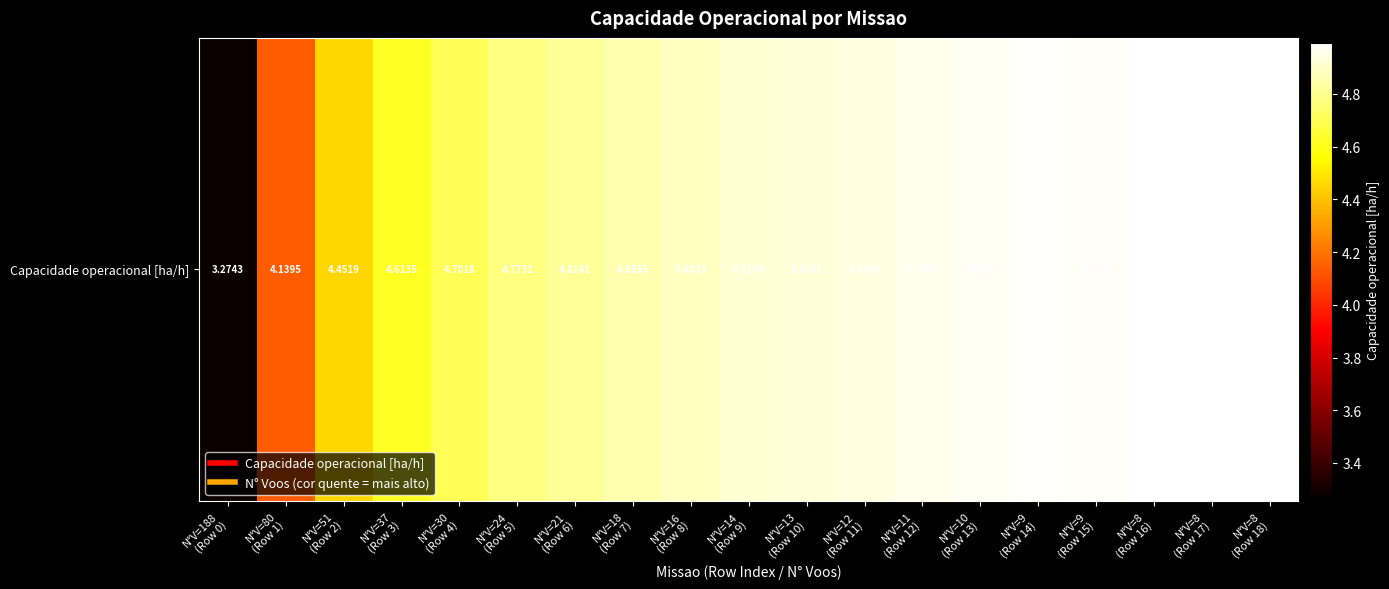

What is the sum of all values?

90.2